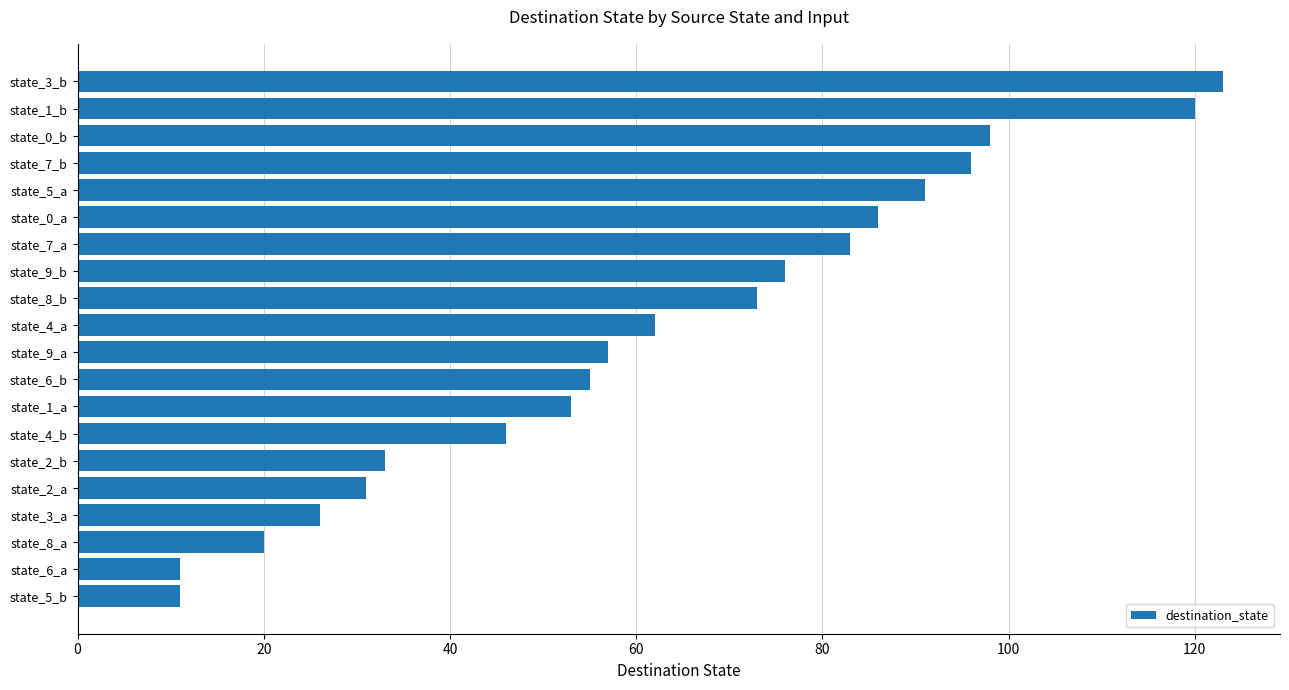

What is the difference between the maximum and minimum values?

112